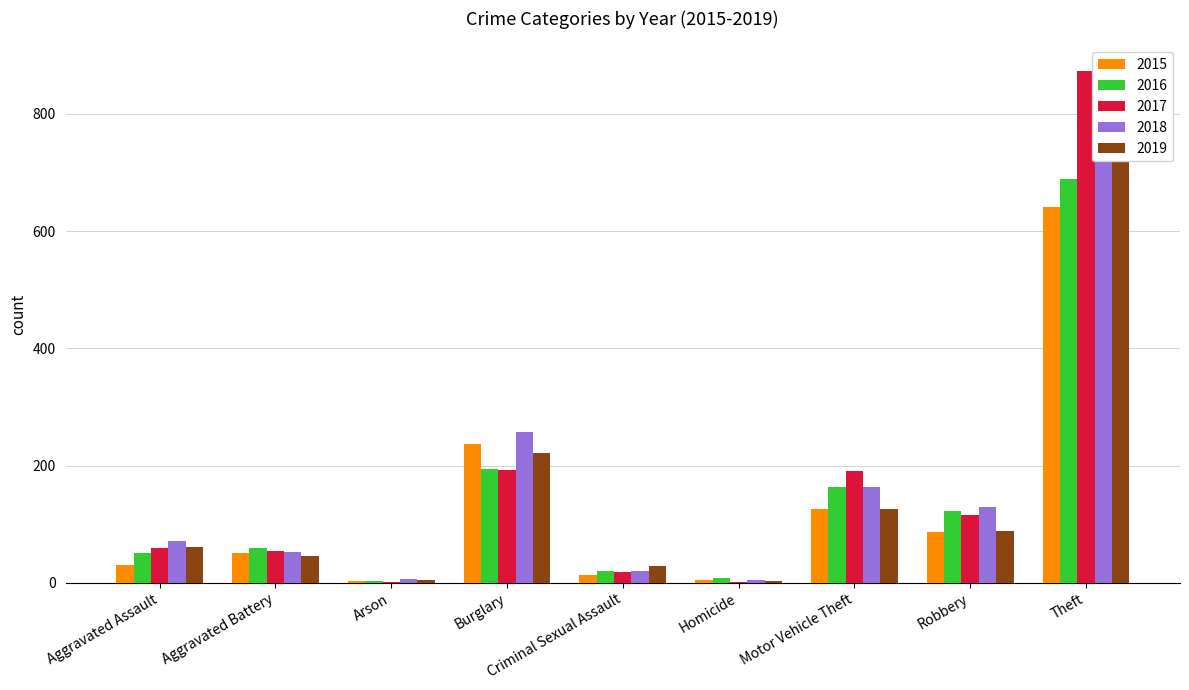

Reading right to left, what are all the values shown in this chart?

2015: 641	87	125	4	13	236	3	50	31
2016: 689	123	163	8	20	194	3	60	50
2017: 873	115	191	2	19	192	1	54	59
2018: 767	130	164	5	20	257	6	52	72
2019: 855	89	125	3	29	221	5	45	61